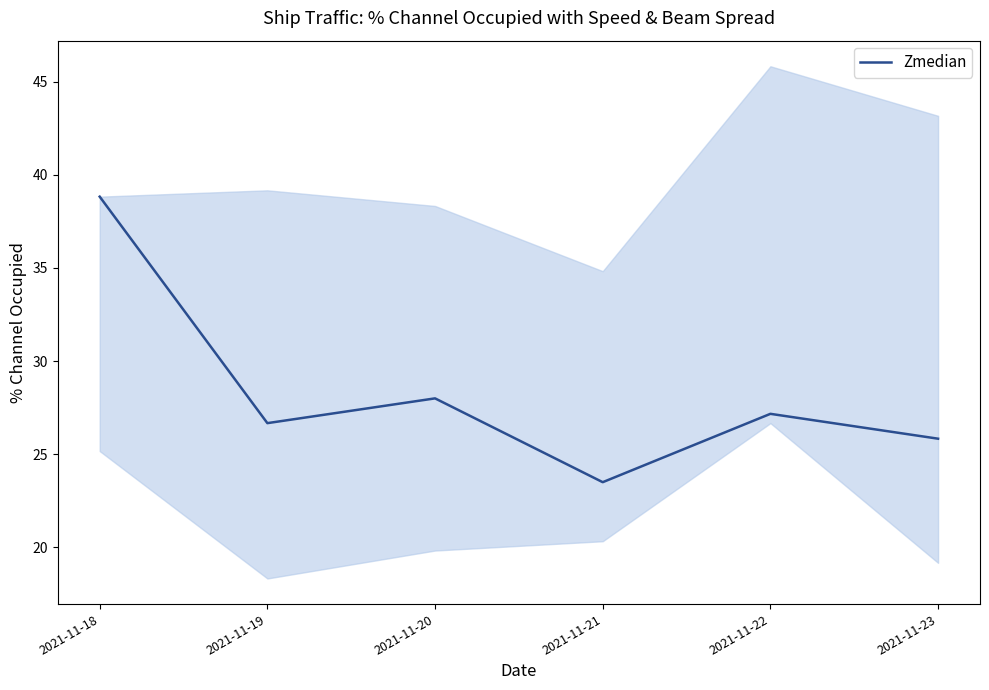

What is the sum of all values?

170.0